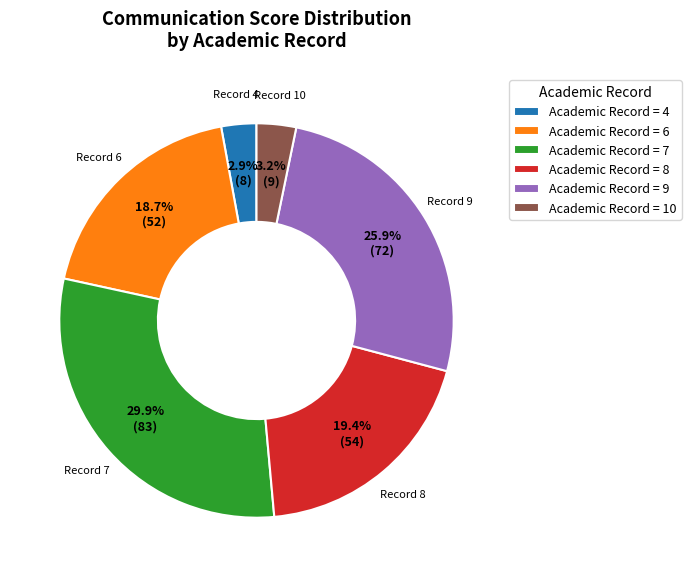

Which has a higher value, Academic Record = 9 or Academic Record = 8?

Academic Record = 9